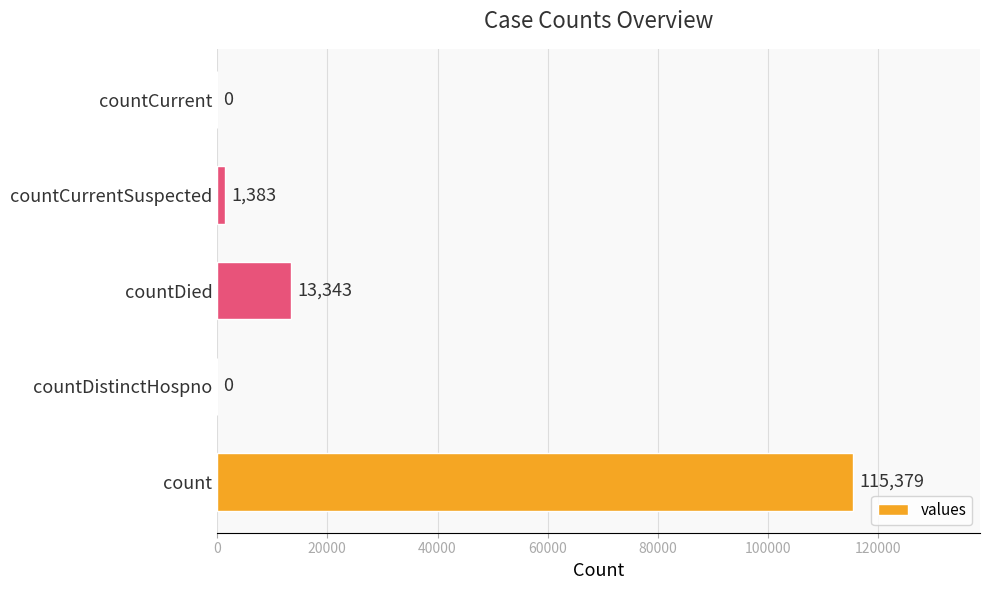

What is the sum of all values?

130105